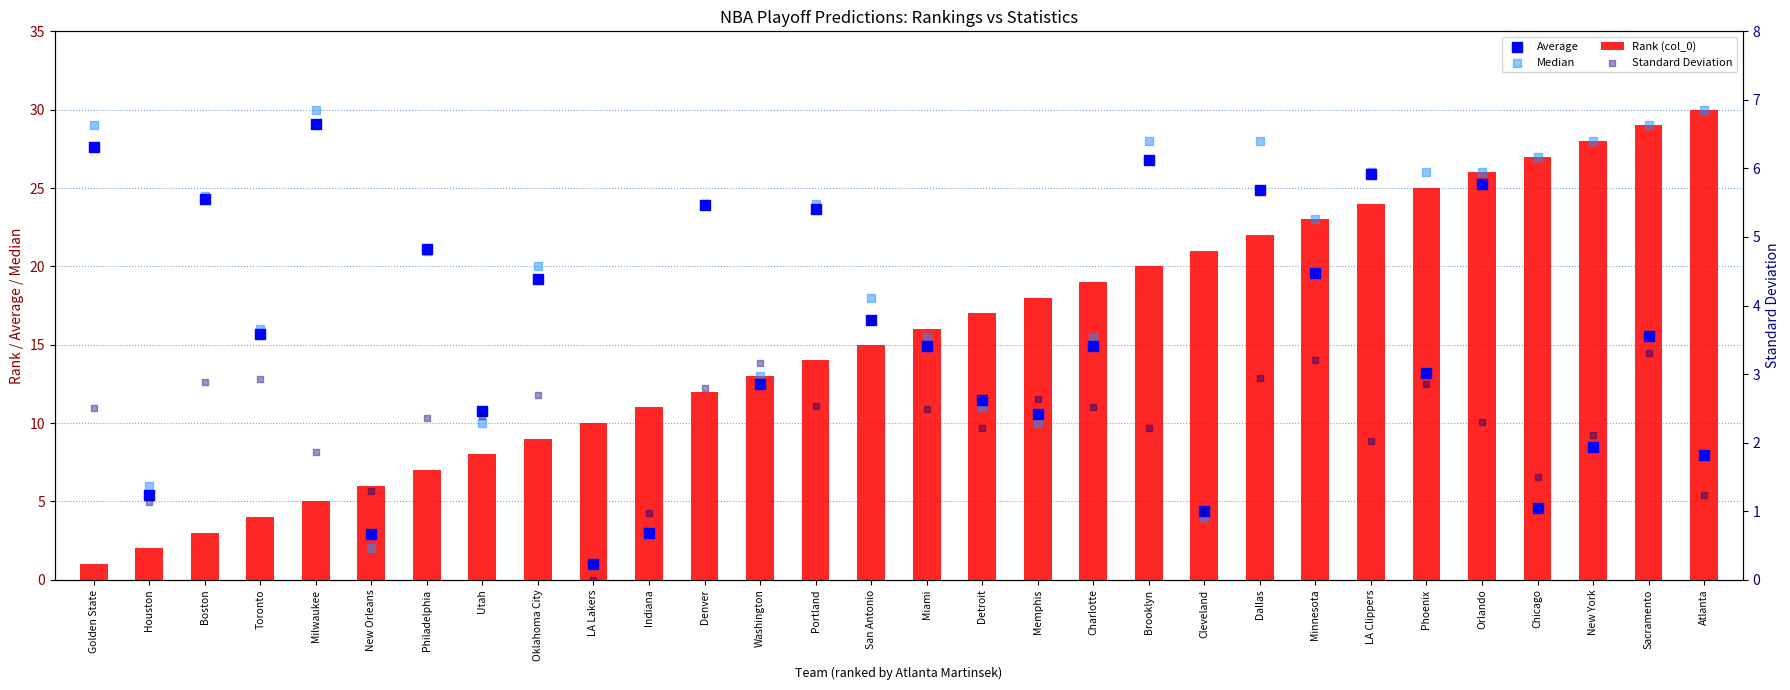

At which category is the sum across all series the highest?

Orlando